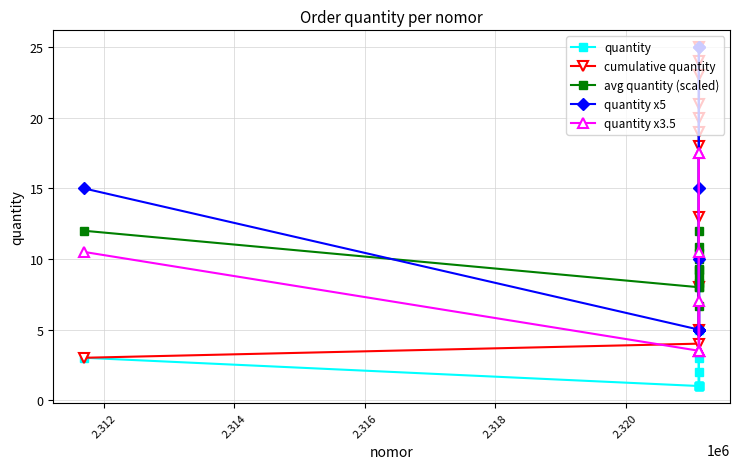

What is the maximum value for avg quantity (scaled)?

12.0